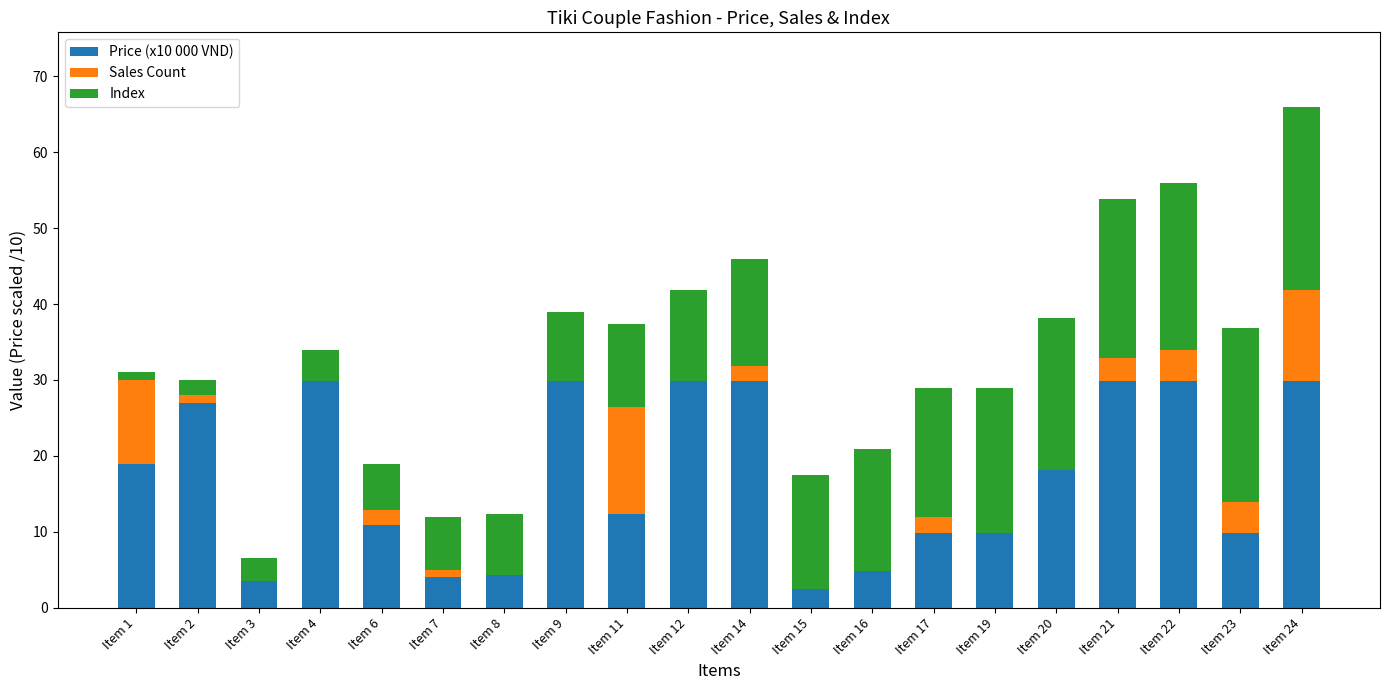

The Price (x10 000 VND) series shows 10.4 at Item 14. True or false?

False